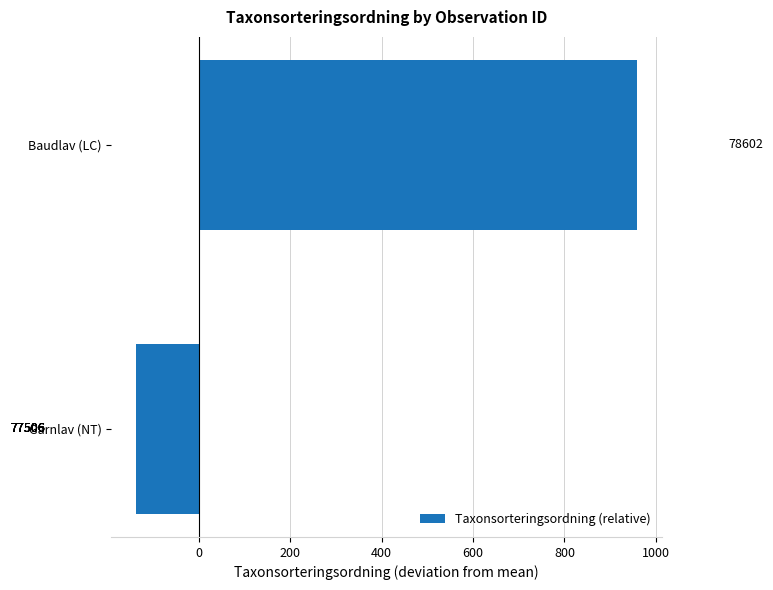

Between 1000 and 600, which is larger?

1000